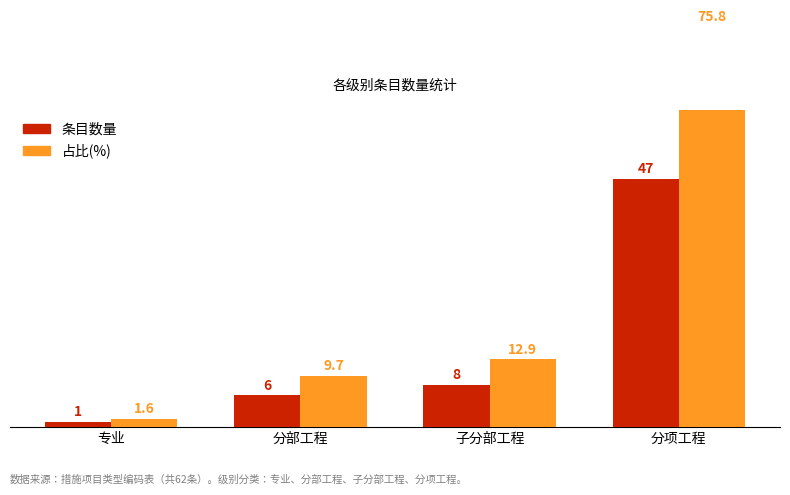

Rank the series by their average value, from highest to lowest.

占比(%), 条目数量